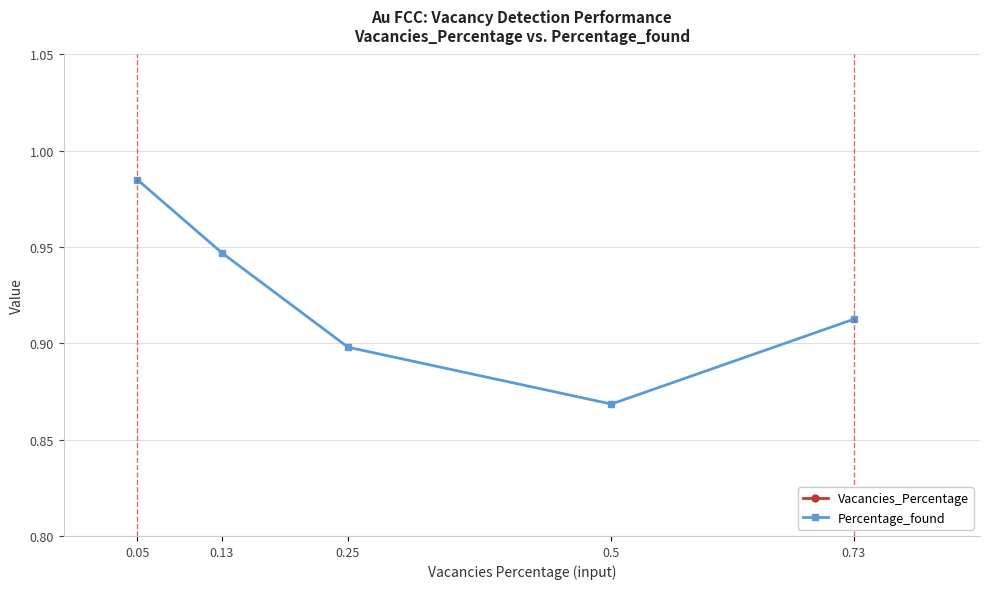

Rank the series by their average value, from highest to lowest.

Percentage_found, Vacancies_Percentage